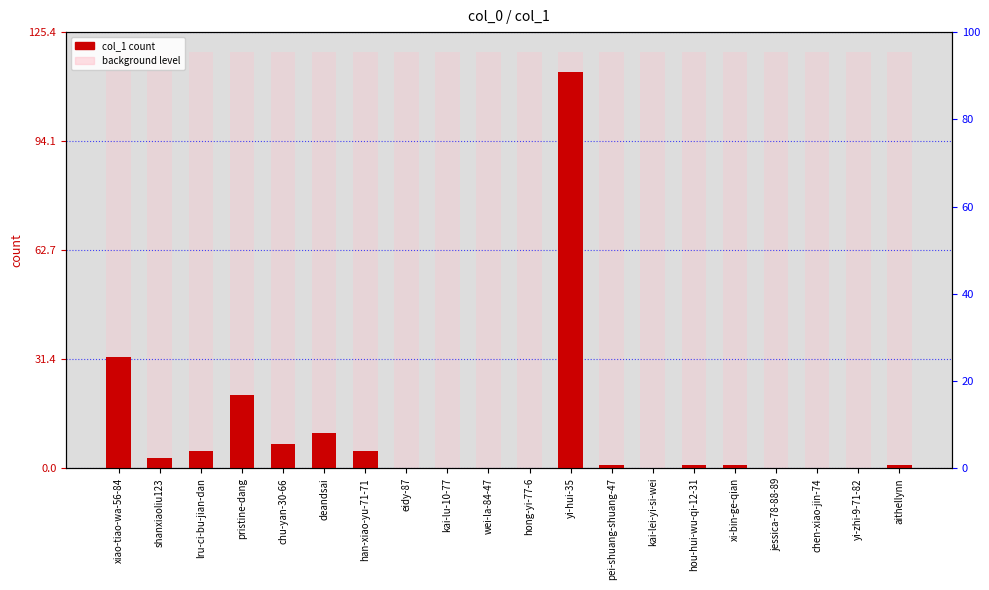

What are all the series names shown in the legend?

col_1, background